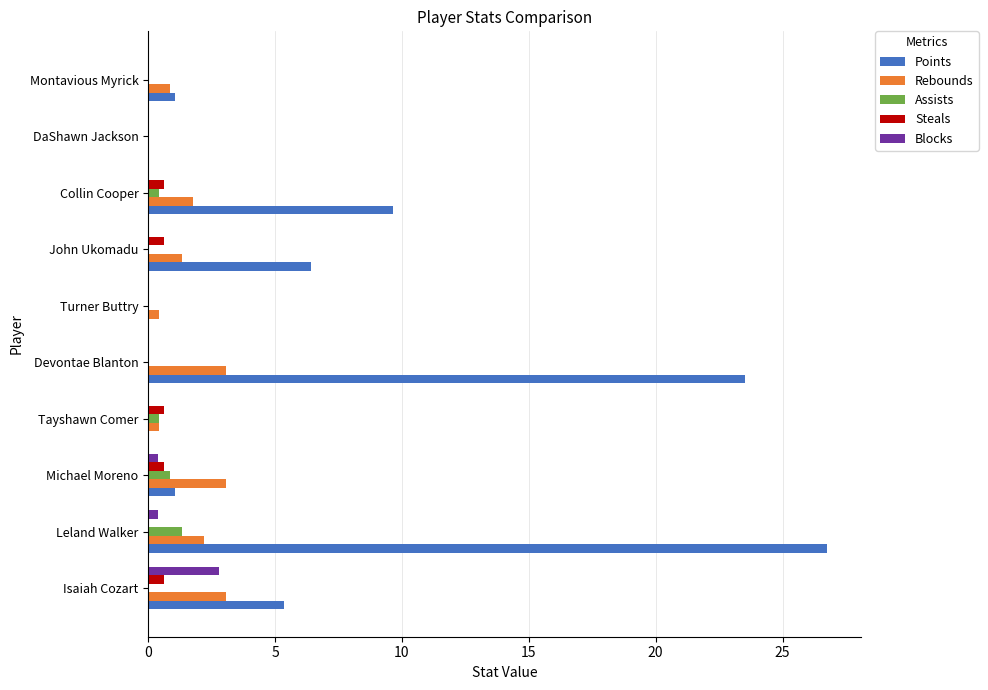

What is the sum of all Blocks values?

3.6